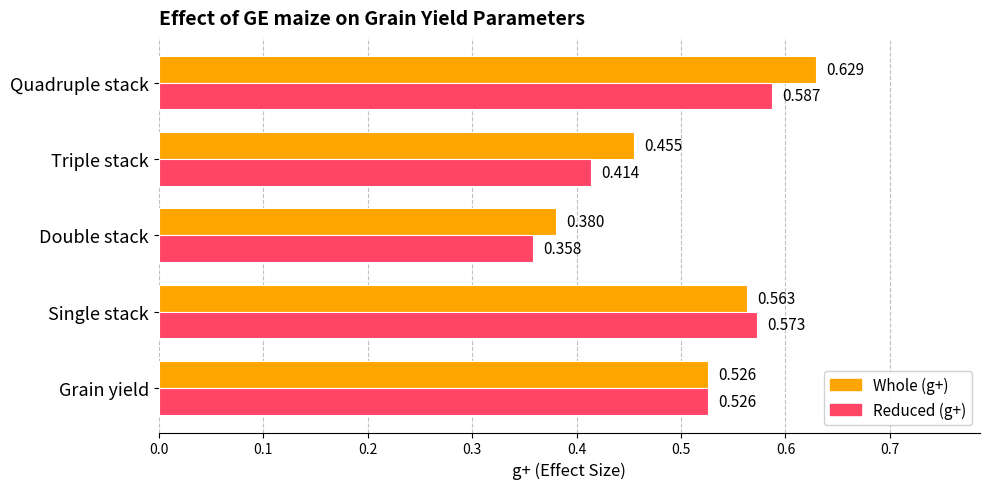

At which category is the sum across all series the highest?

Quadruple stack